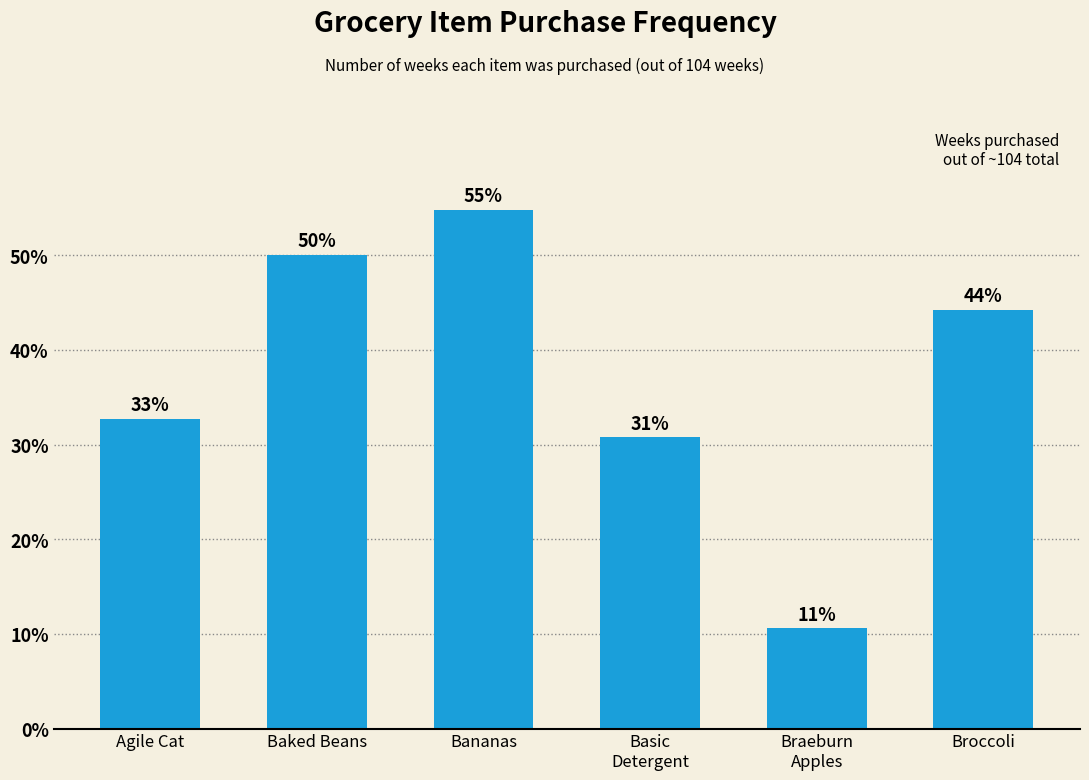

The value at Baked Beans is 11.7. True or false?

False